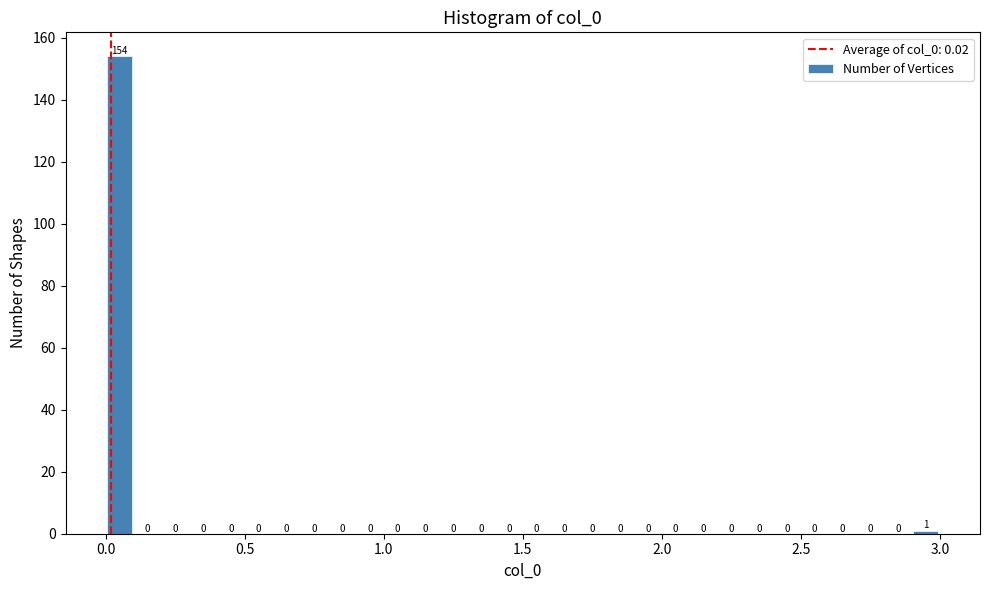

Around what value on the x-axis is the tallest bar? Give the approximate position of its centre, as read against the axis.

0.05